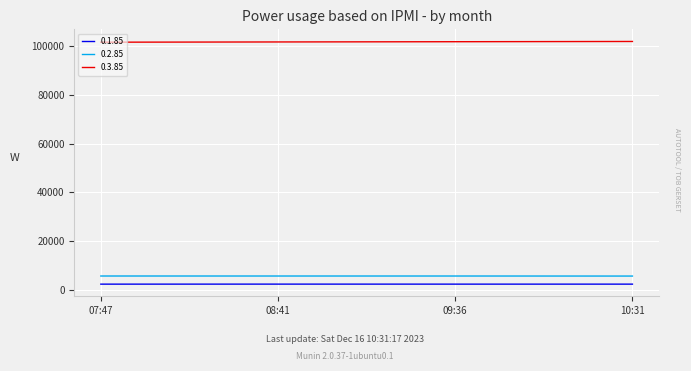

What is the total value across all series at 07:47?

109710